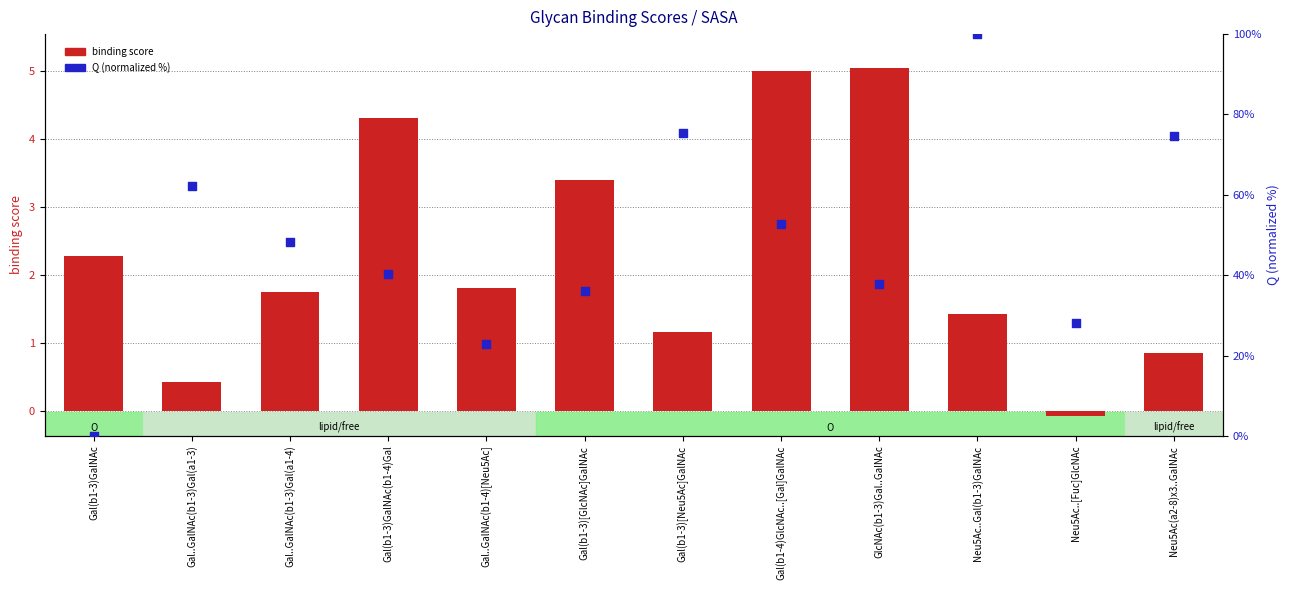

Which series contains the highest Y value?

Q (norm %)